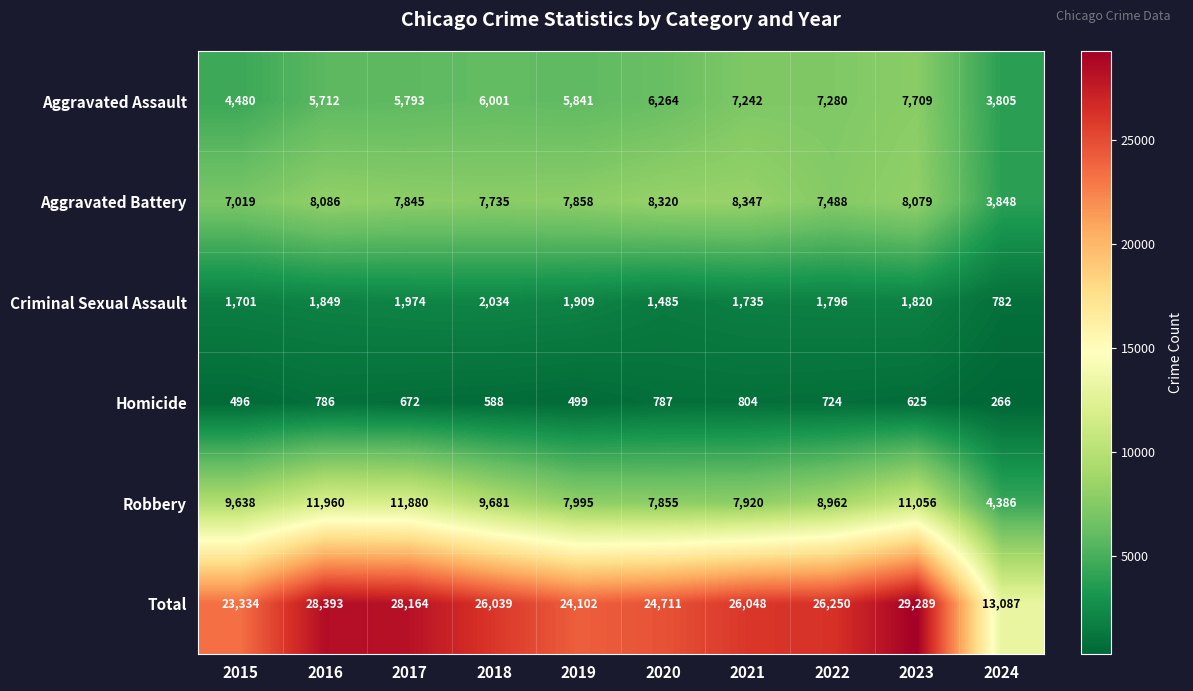

What is the greatest value displayed?

29289